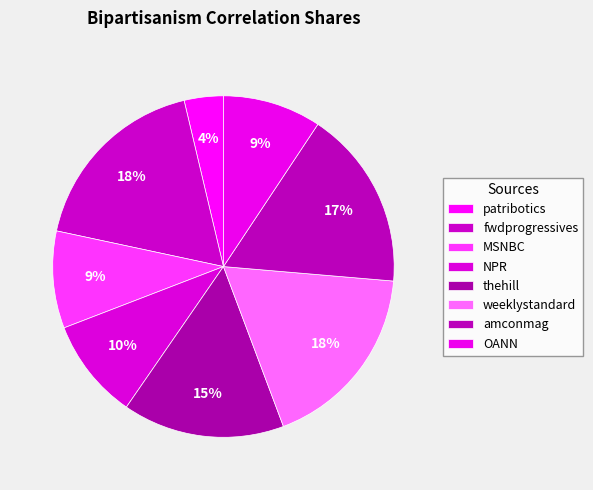

How many segments does this pie chart have?

8